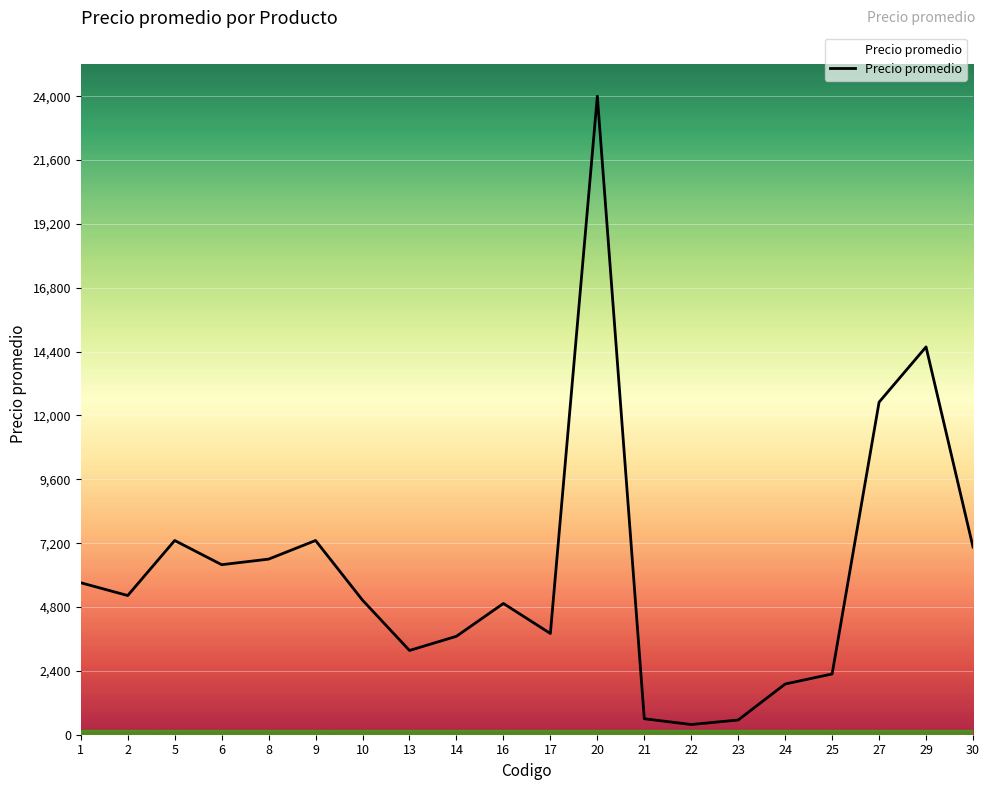

The value at 14 is 3700.0. True or false?

True